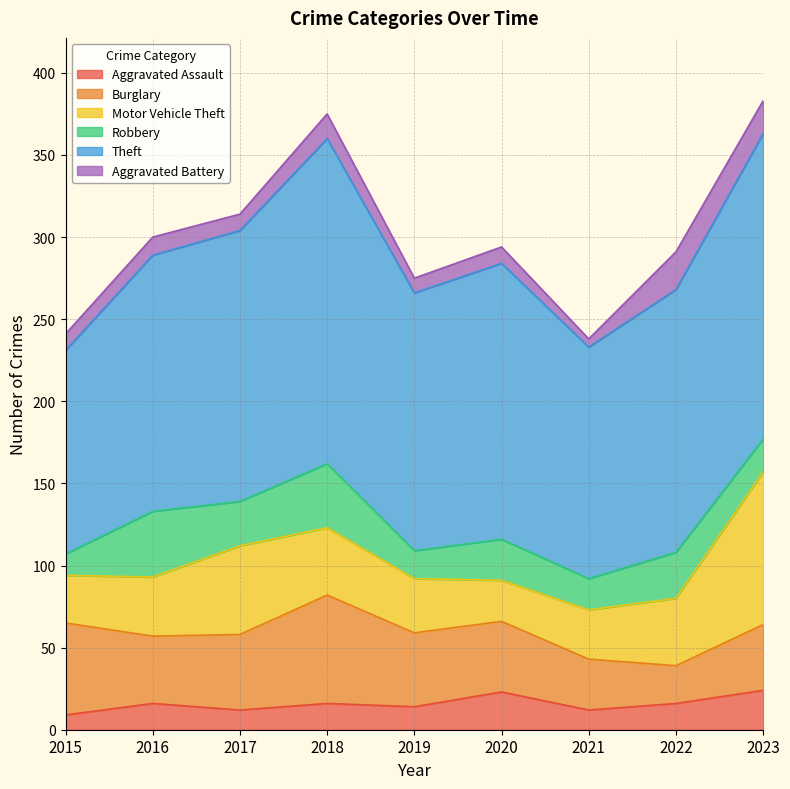

Which category has the lowest value in the Motor Vehicle Theft series?

2020